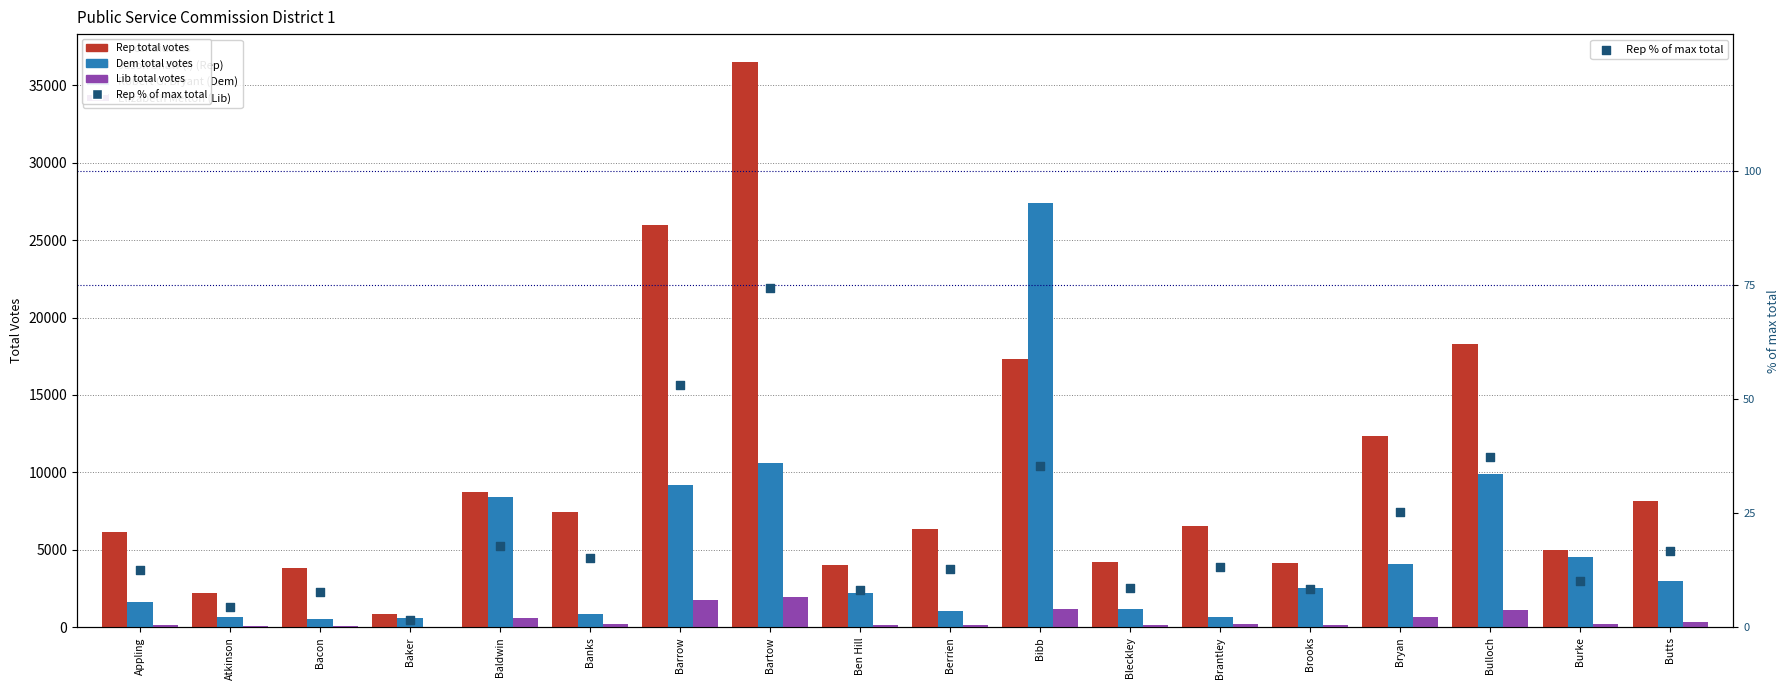

Which series has the largest Y range (max minus min)?

Jason Shaw (I) (Rep)